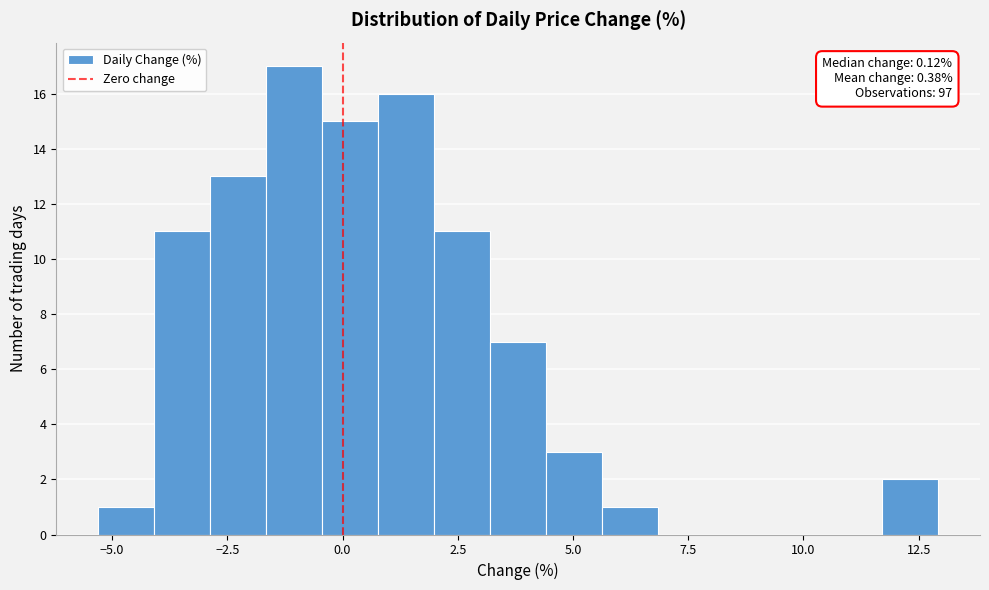

Read against the x-axis, roughly where is the centre of the tallest bar?

-1.0